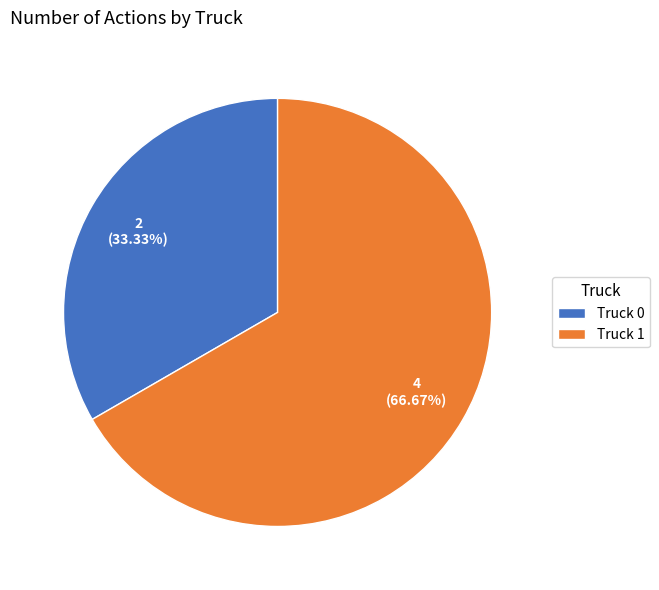

Is it true that Truck 1 is 61% of the pie?

False